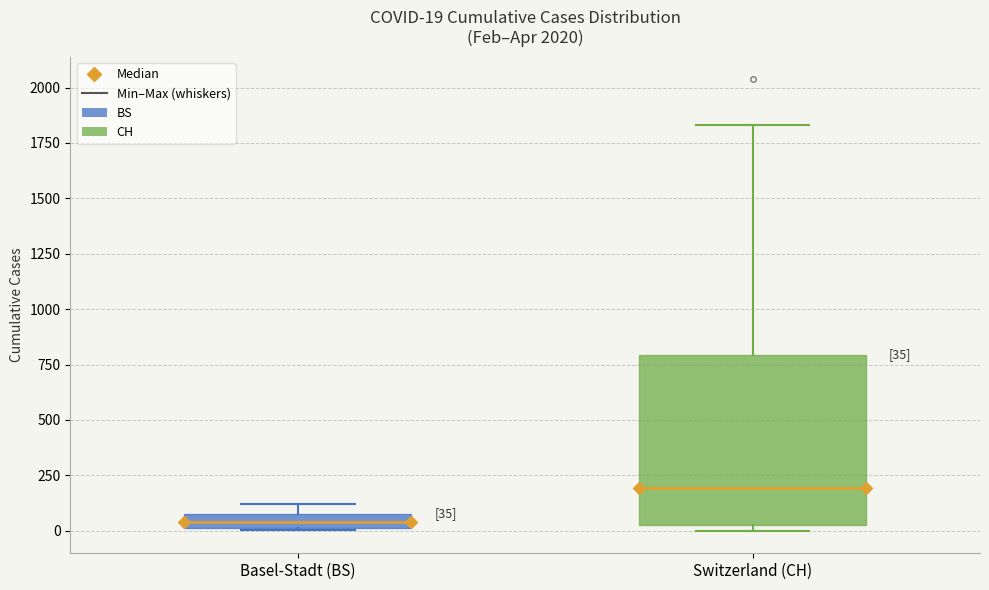

Which box is the tallest, from its lower edge to its upper edge?

Switzerland (CH)